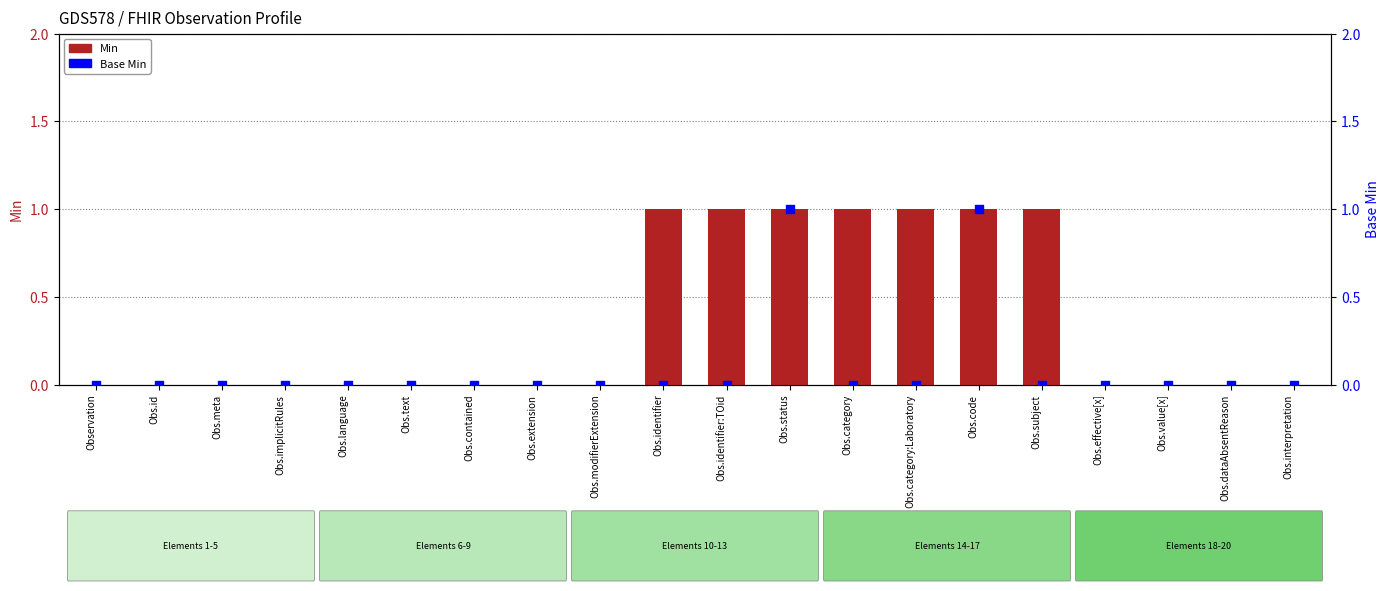

Is the value of Base Min at Obs.text greater than the value of Min at Obs.category:Laboratory?

No